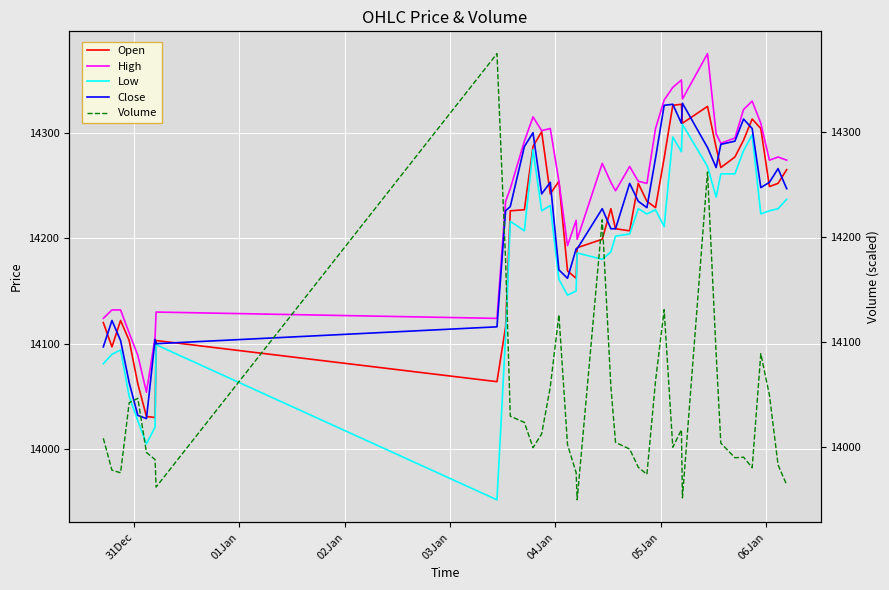

What is the highest value of the Open series?

14327